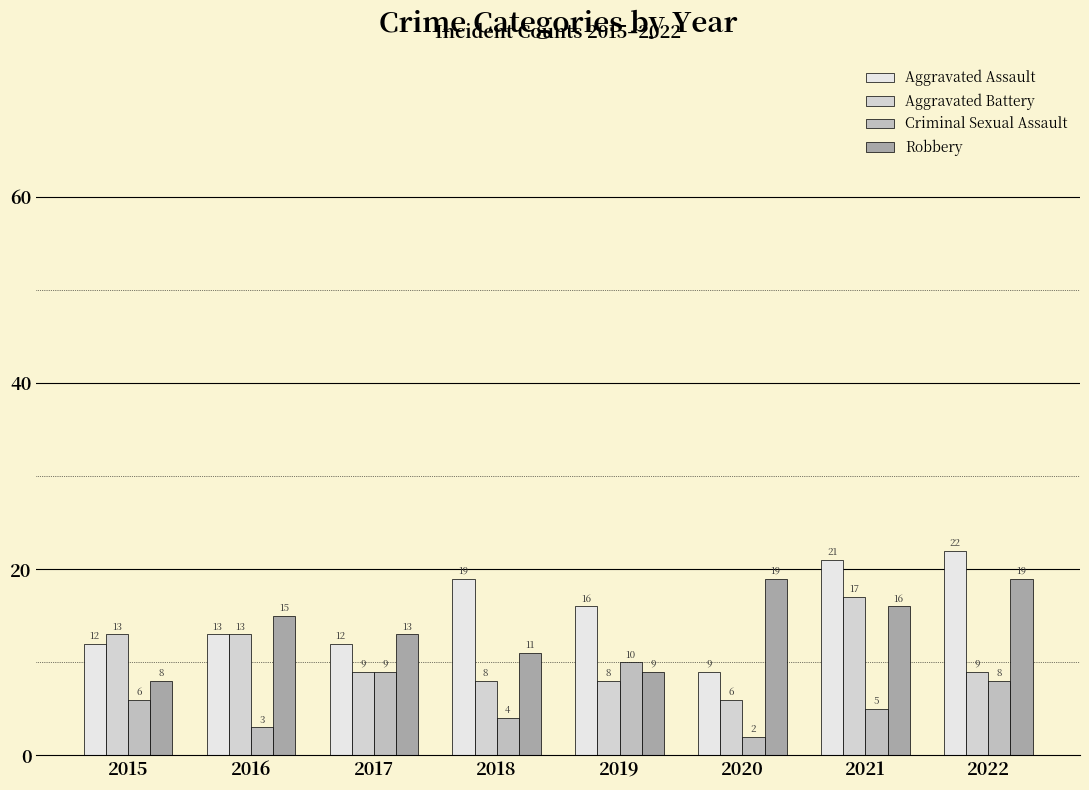

The Aggravated Assault series shows 13 at 2021. True or false?

False